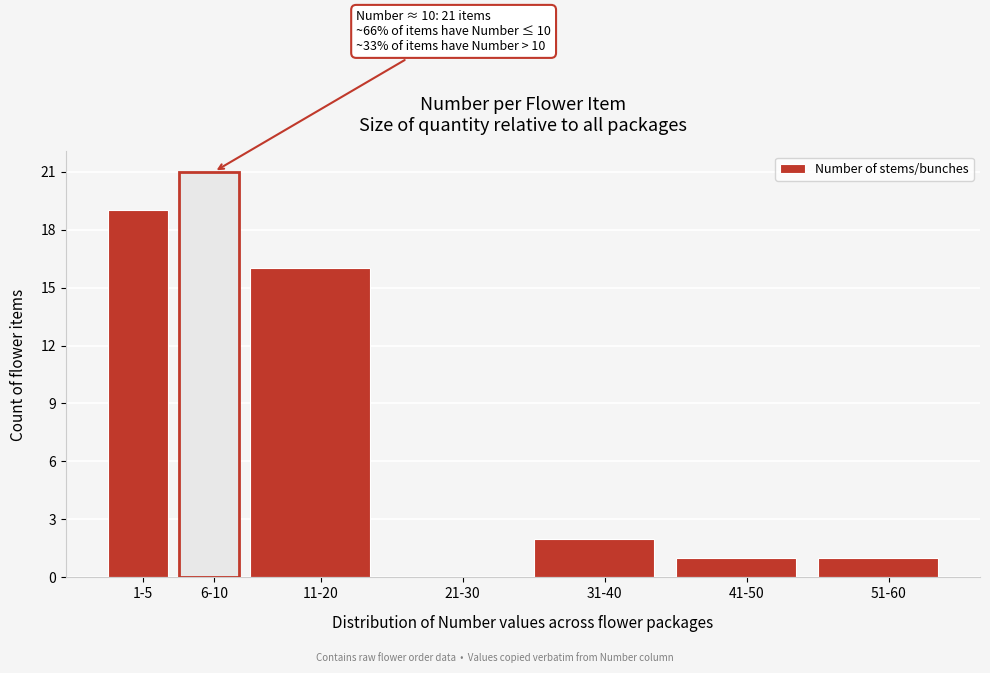

Reading left to right, list all the values displayed in this chart.

1-5=19	6-10=21	11-20=16	21-30=0	31-40=2	41-50=1	51-60=1